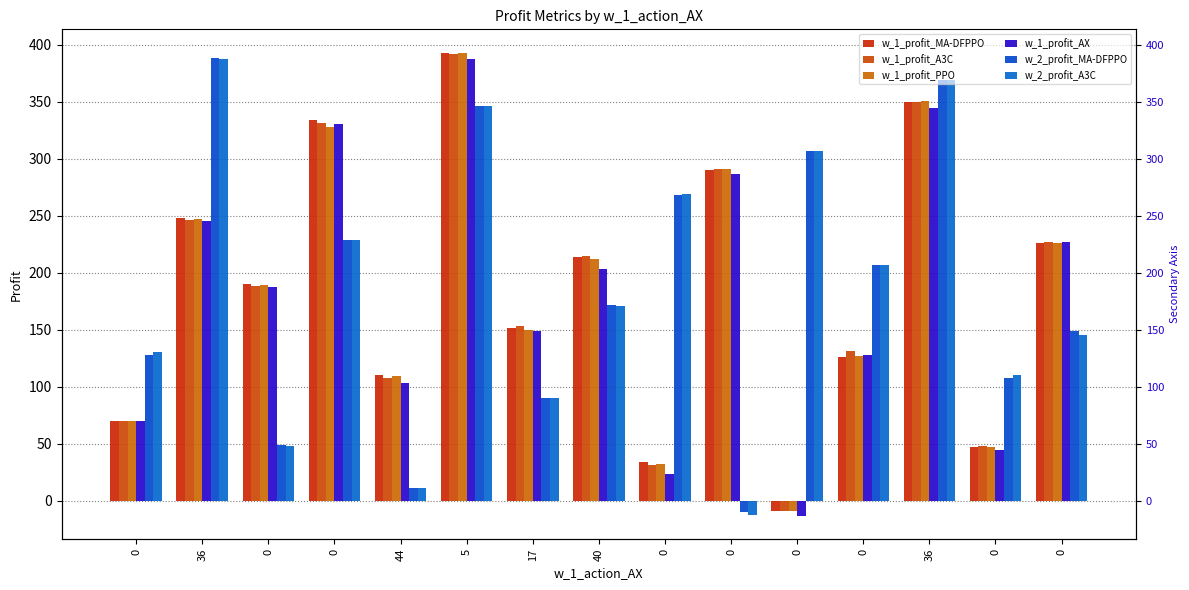

Reading left to right, transcribe all the data shown in this chart.

w_1_profit_MA-DFPPO: 70.0	248.2	190.2	333.6	110.0	393.0	151.2	213.4	33.8	290.4	-9.6	126.2	349.8	46.6	225.6
w_1_profit_A3C: 70.0	246.2	188.2	331.6	107.6	391.6	153.2	214.8	30.8	290.8	-9.2	131.6	349.8	47.6	226.8
w_1_profit_PPO: 70.0	247.0	189.0	328.0	109.2	393.2	149.6	211.8	32.2	290.8	-9.2	127.0	350.6	46.8	225.6
w_1_profit_AX: 70.0	245.4	187.4	330.8	103.2	387.2	148.8	203.0	23.4	286.4	-13.6	127.8	344.2	44.8	227.2
w_2_profit_MA-DFPPO: 127.4	388.8	48.4	229.0	11.4	346.6	90.2	171.2	268.2	-10.4	306.8	206.8	369.0	107.4	148.6
w_2_profit_A3C: 130.0	387.8	47.8	228.4	10.8	346.0	89.6	170.6	268.6	-12.8	307.2	206.6	368.8	109.8	145.4